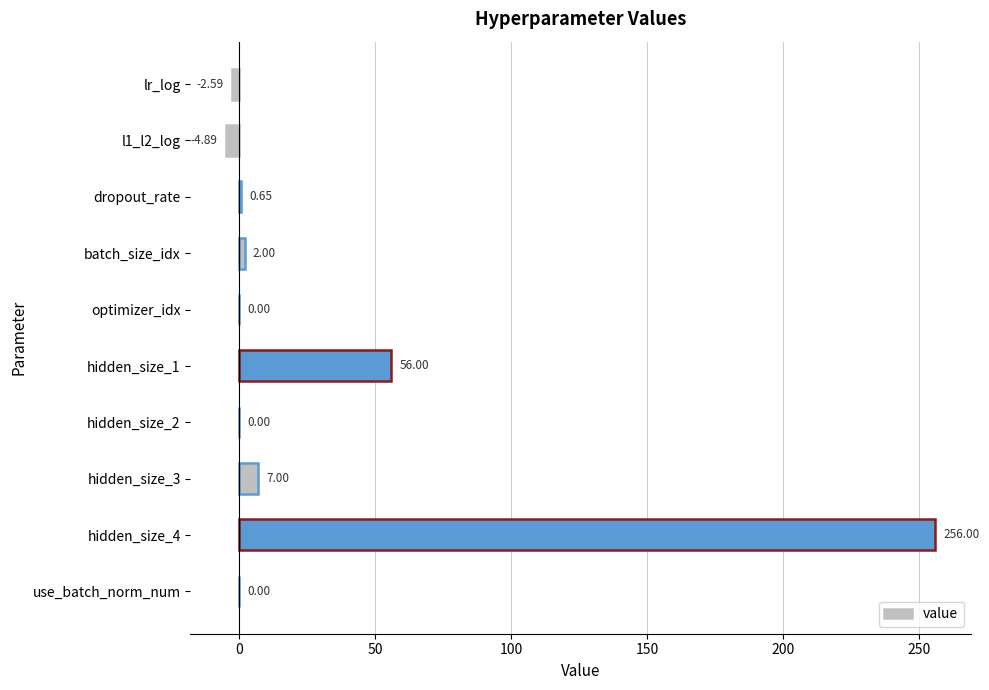

How many categories are shown in the chart?

10